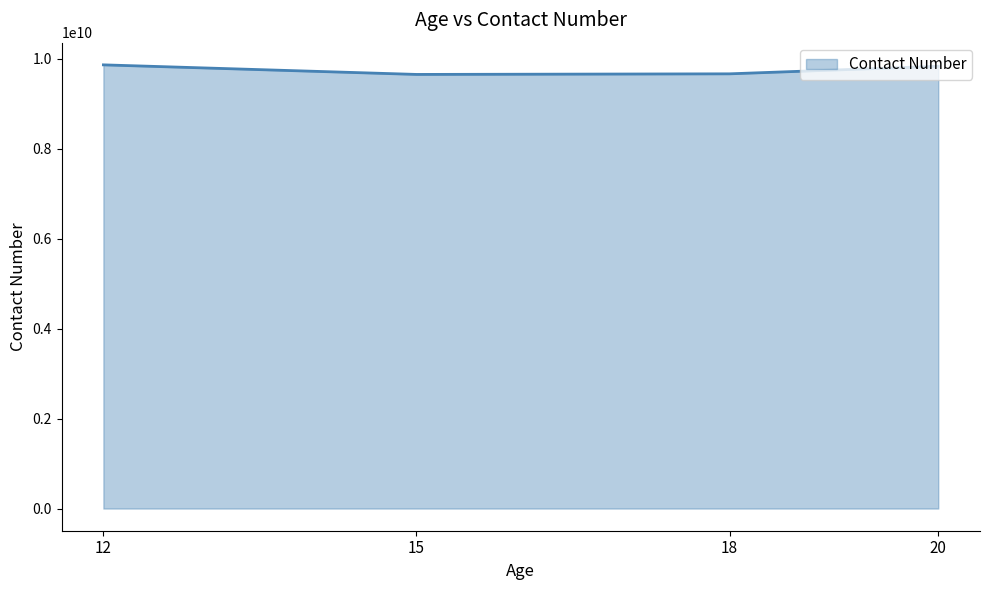

What is the sum of all values?

39024851520